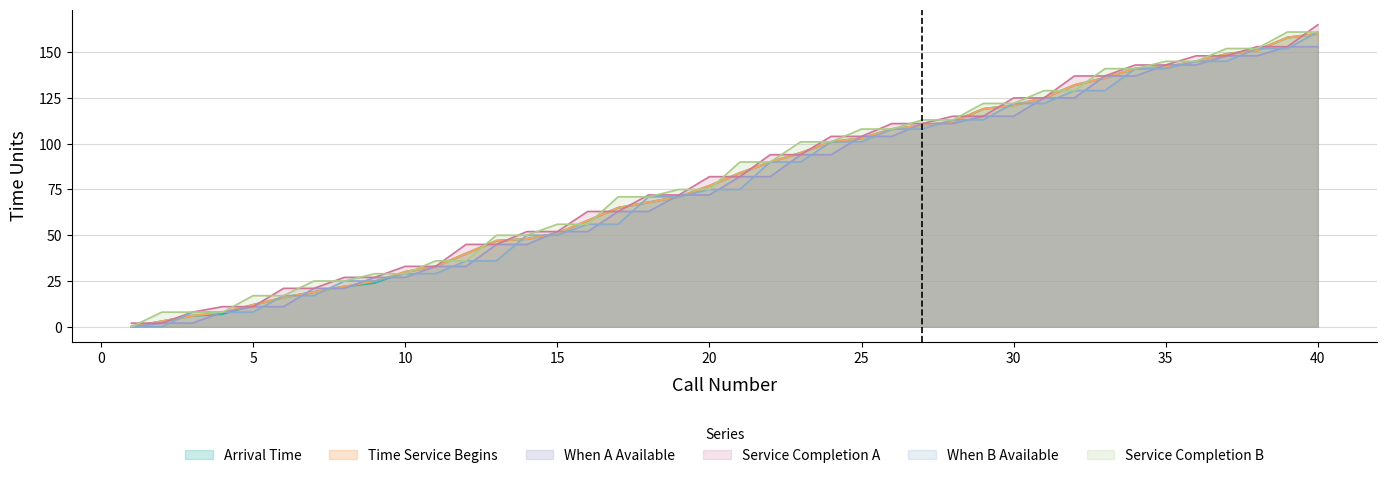

The value of When B Available at 22 is 61. True or false?

False